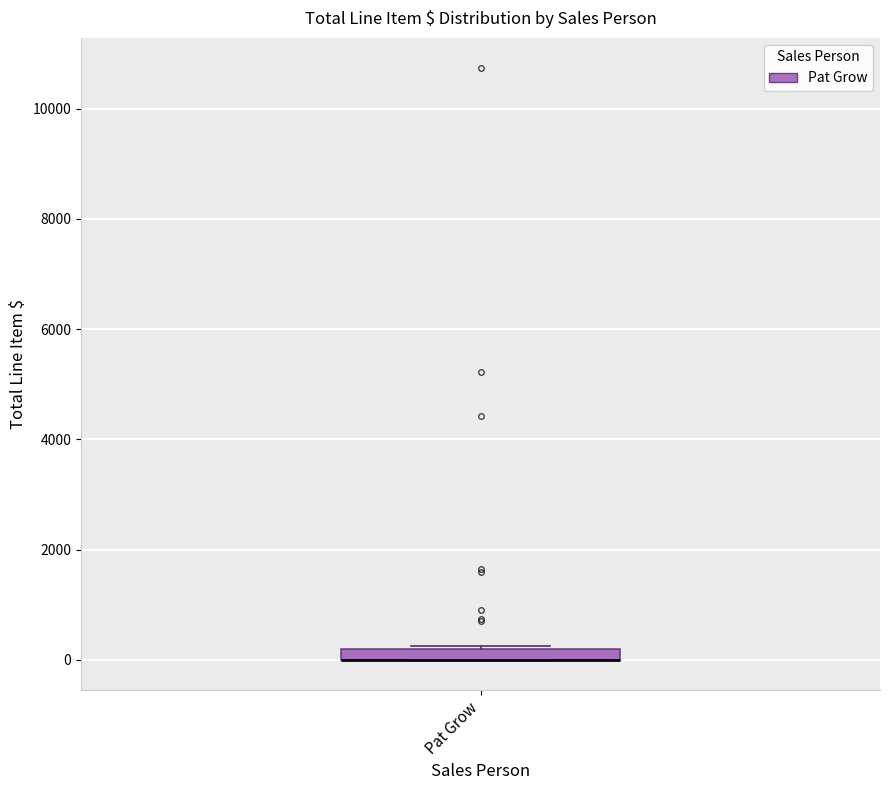

Where is the lower edge of the box for Pat Grow on the y-axis? The values are not printed on the chart, so give them approximately, as read against the axis.

0